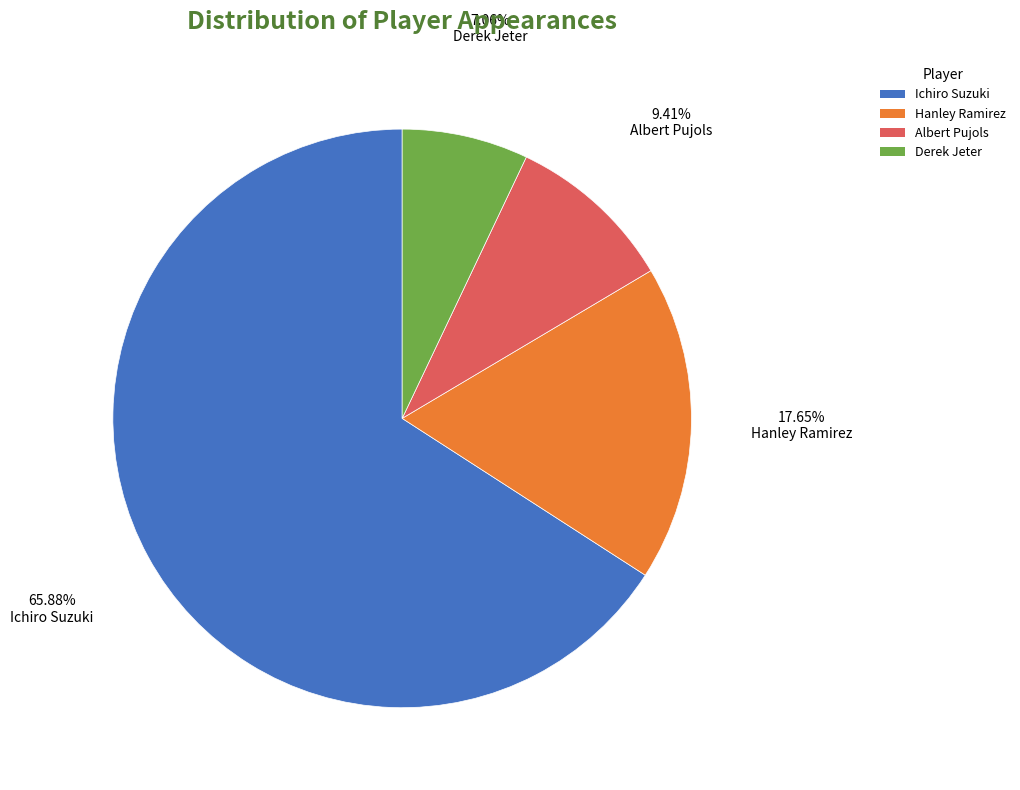

The Hanley Ramirez slice represents 18% of the pie. True or false?

True